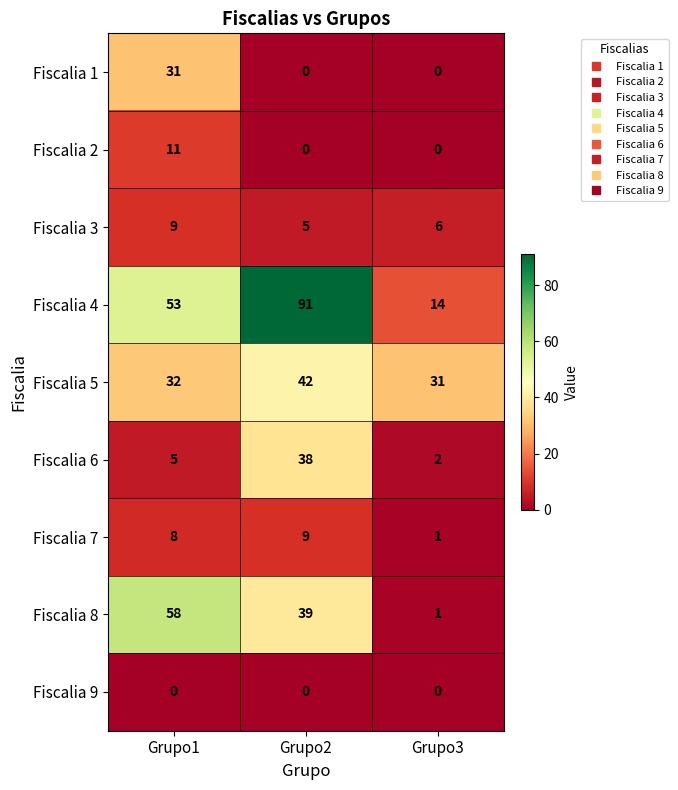

True or false: Fiscalia 2 has a value of -7 at Grupo3.

False